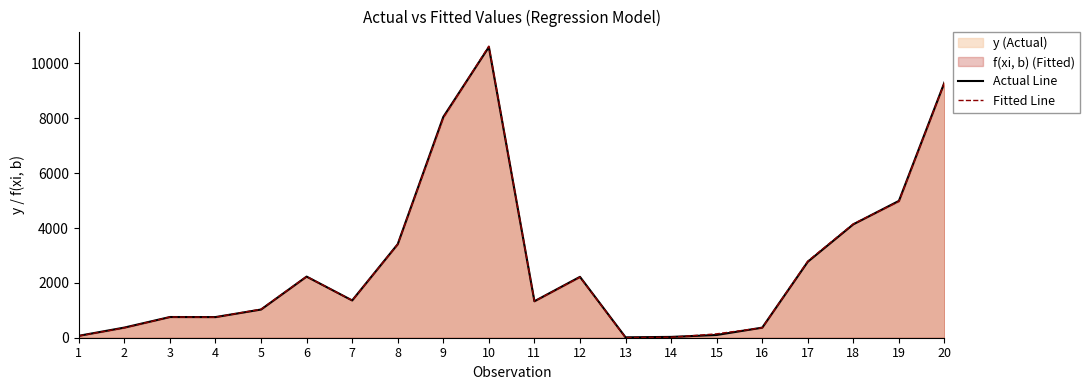

Where do Fitted Line and Actual Line first cross each other?

4 and 5